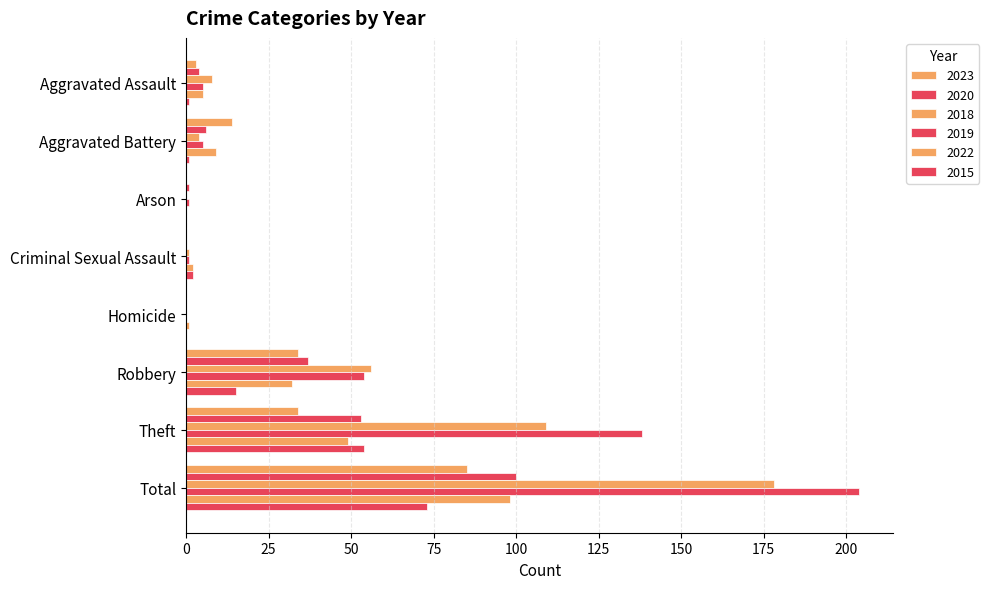

Where is 2019 nearest to the value 102?

Theft